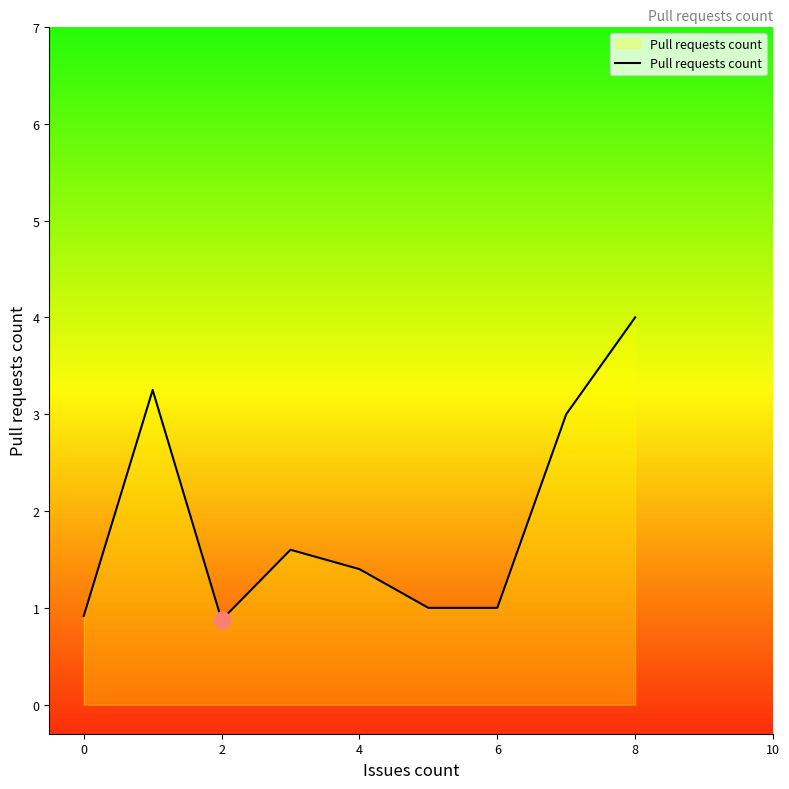

What is the difference between the maximum and minimum values?

3.1